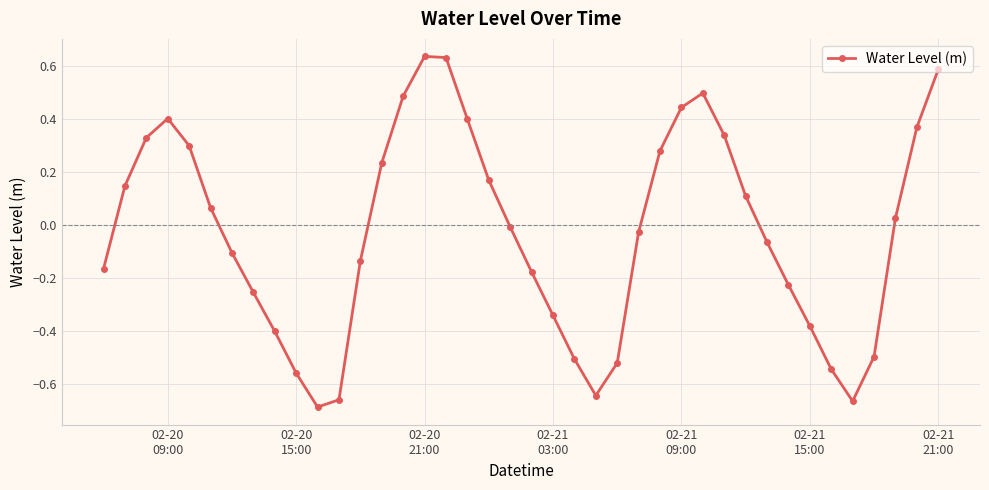

Count the number of data series in this chart.

1